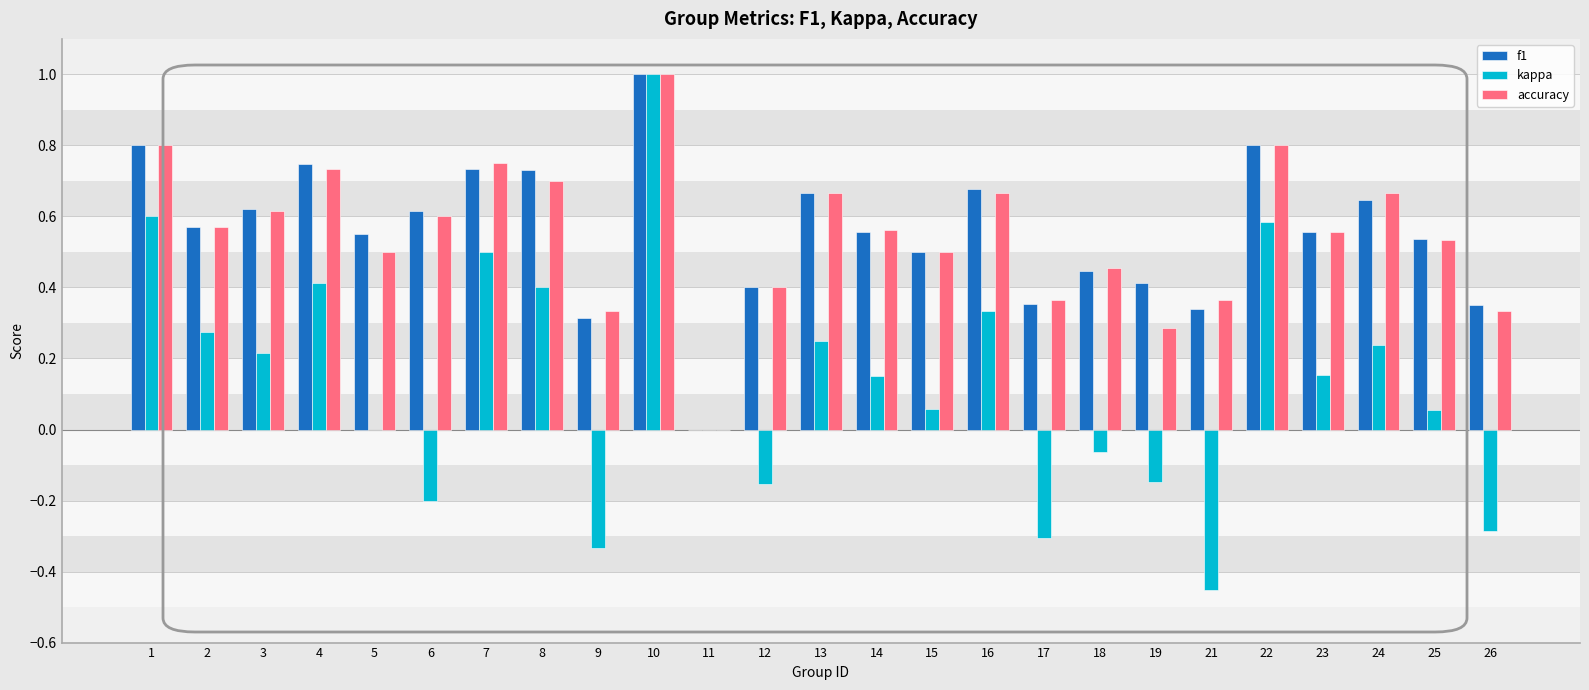

What is the highest value of the kappa series?

1.0